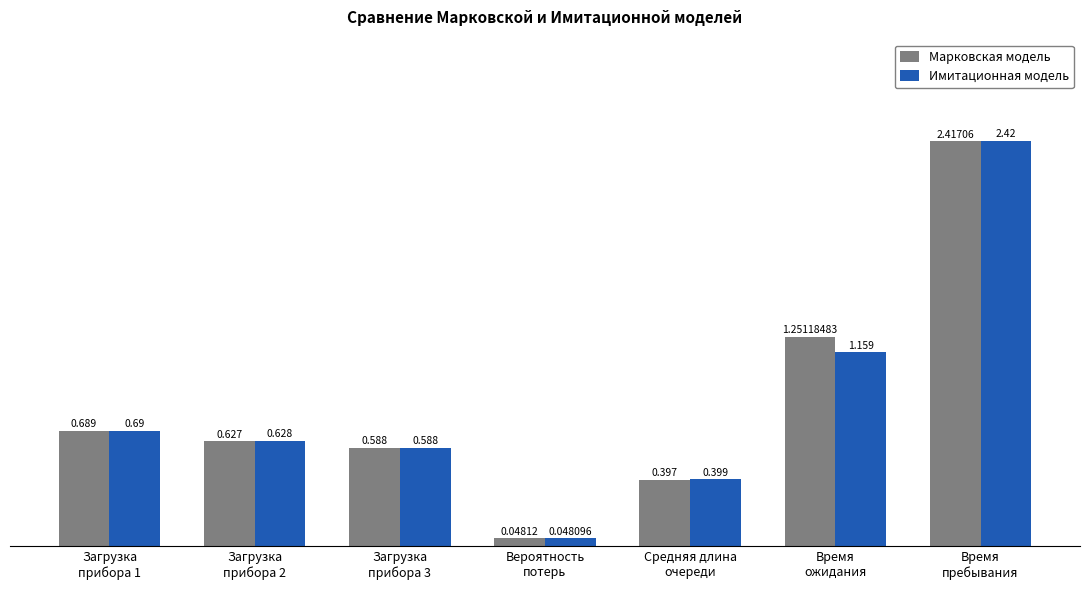

List the series in order of their peak value, highest first.

Имитационная модель, Марковская модель